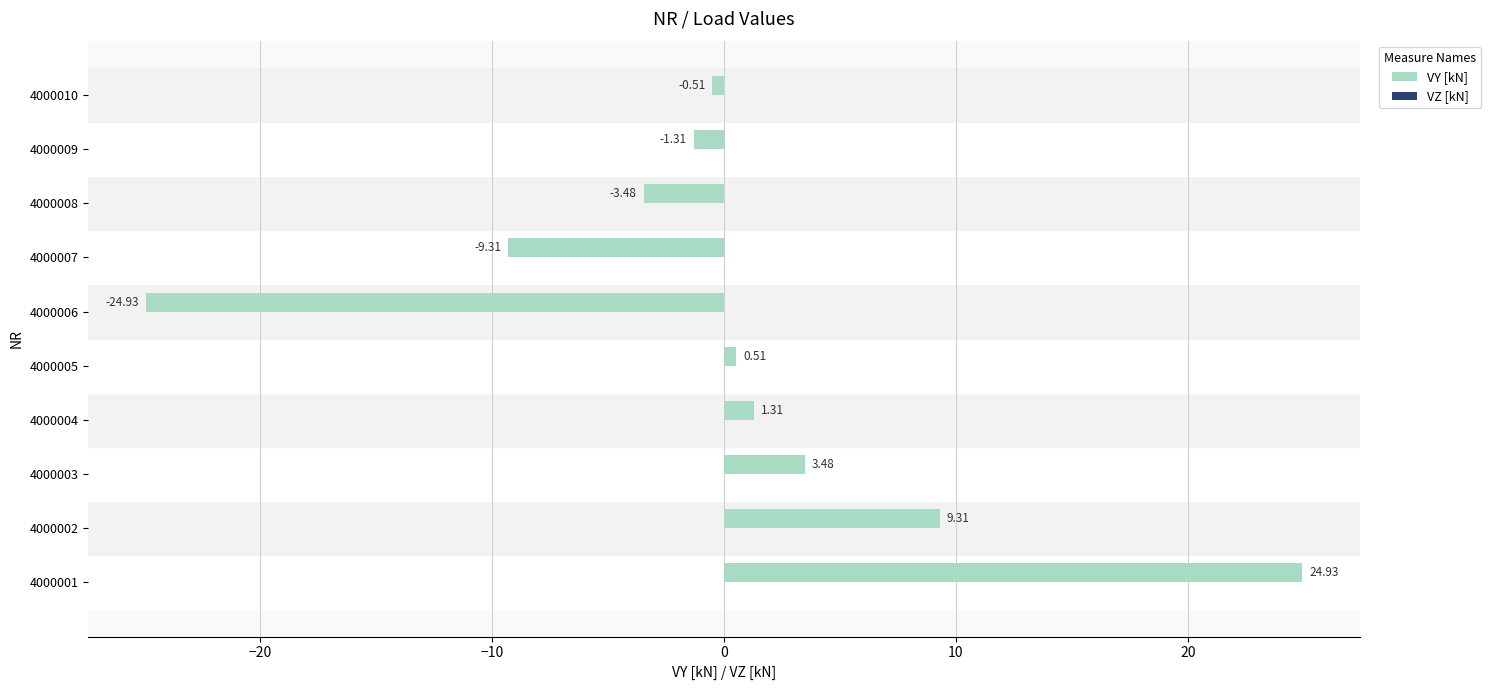

List the labels in order of value, largest first.

4000001, 4000002, 4000003, 4000004, 4000005, 4000010, 4000009, 4000008, 4000007, 4000006